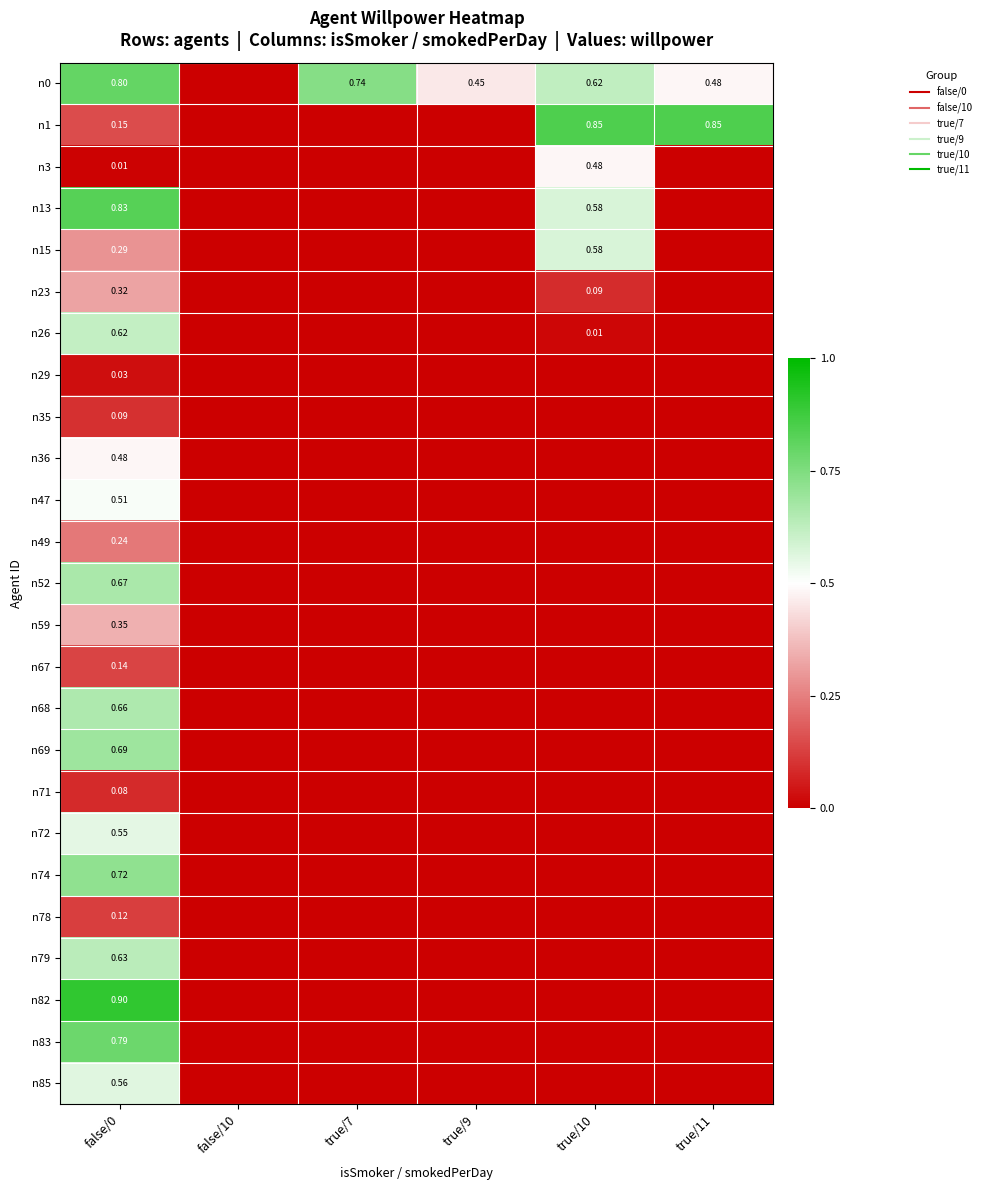

Rank the categories by n83 value from lowest to highest.

false/10, true/7, true/9, true/10, true/11, false/0